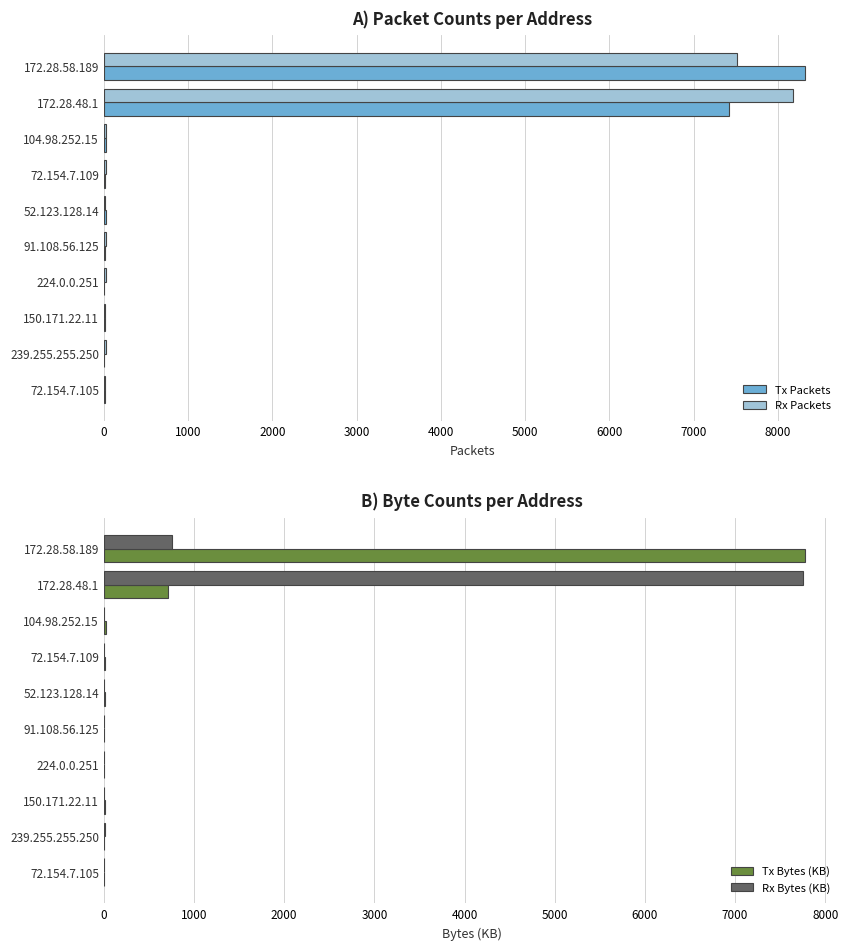

What is the lowest value of the Rx Bytes (KB) series?

2.0